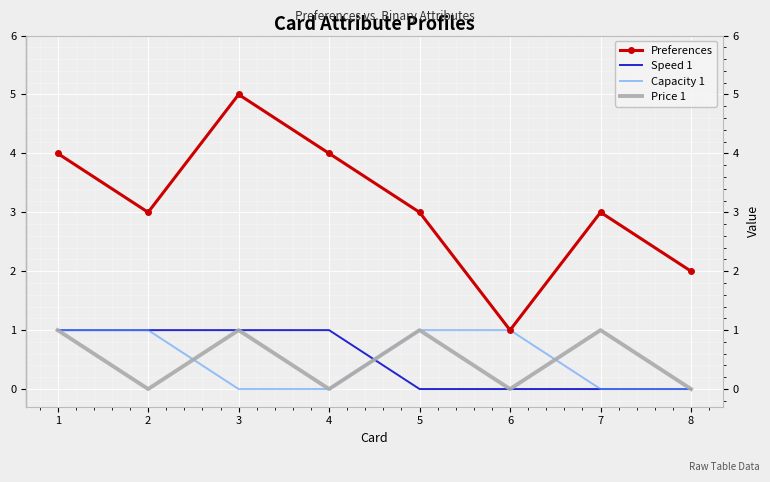

What is the spread (max minus min) of values at 7?

3